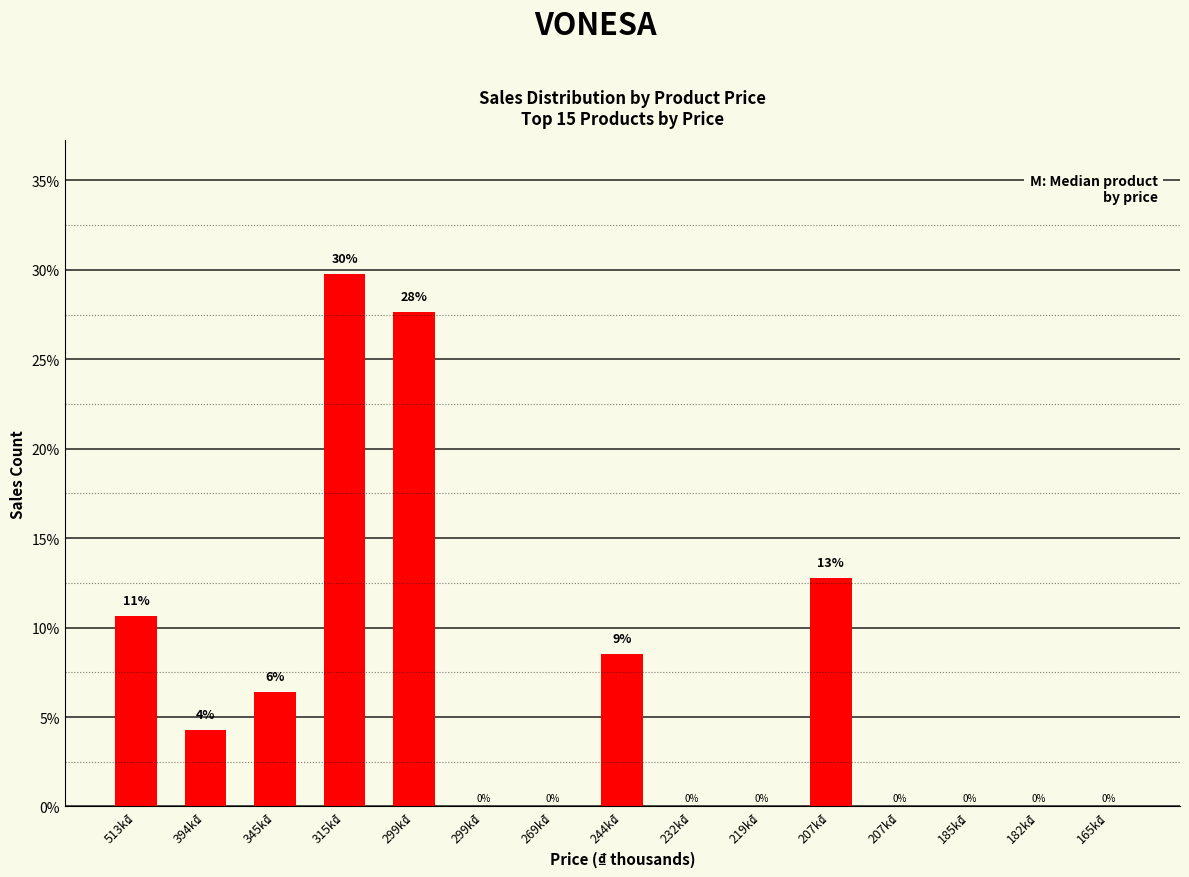

Rank the categories by value from lowest to highest.

299k₫, 269k₫, 232k₫, 219k₫, 207k₫, 185k₫, 182k₫, 165k₫, 394k₫, 345k₫, 244k₫, 513k₫, 207k₫, 299k₫, 315k₫